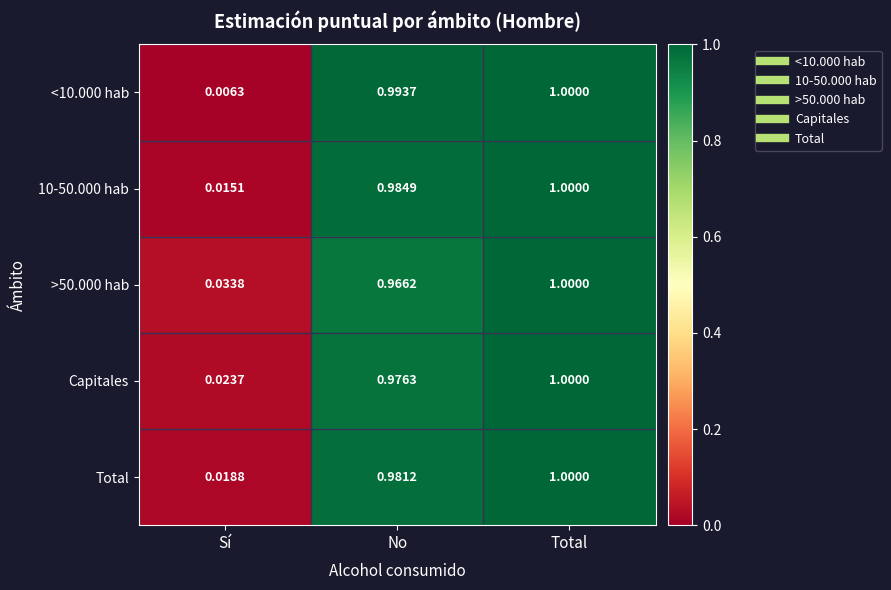

Count the number of categories in the chart.

3